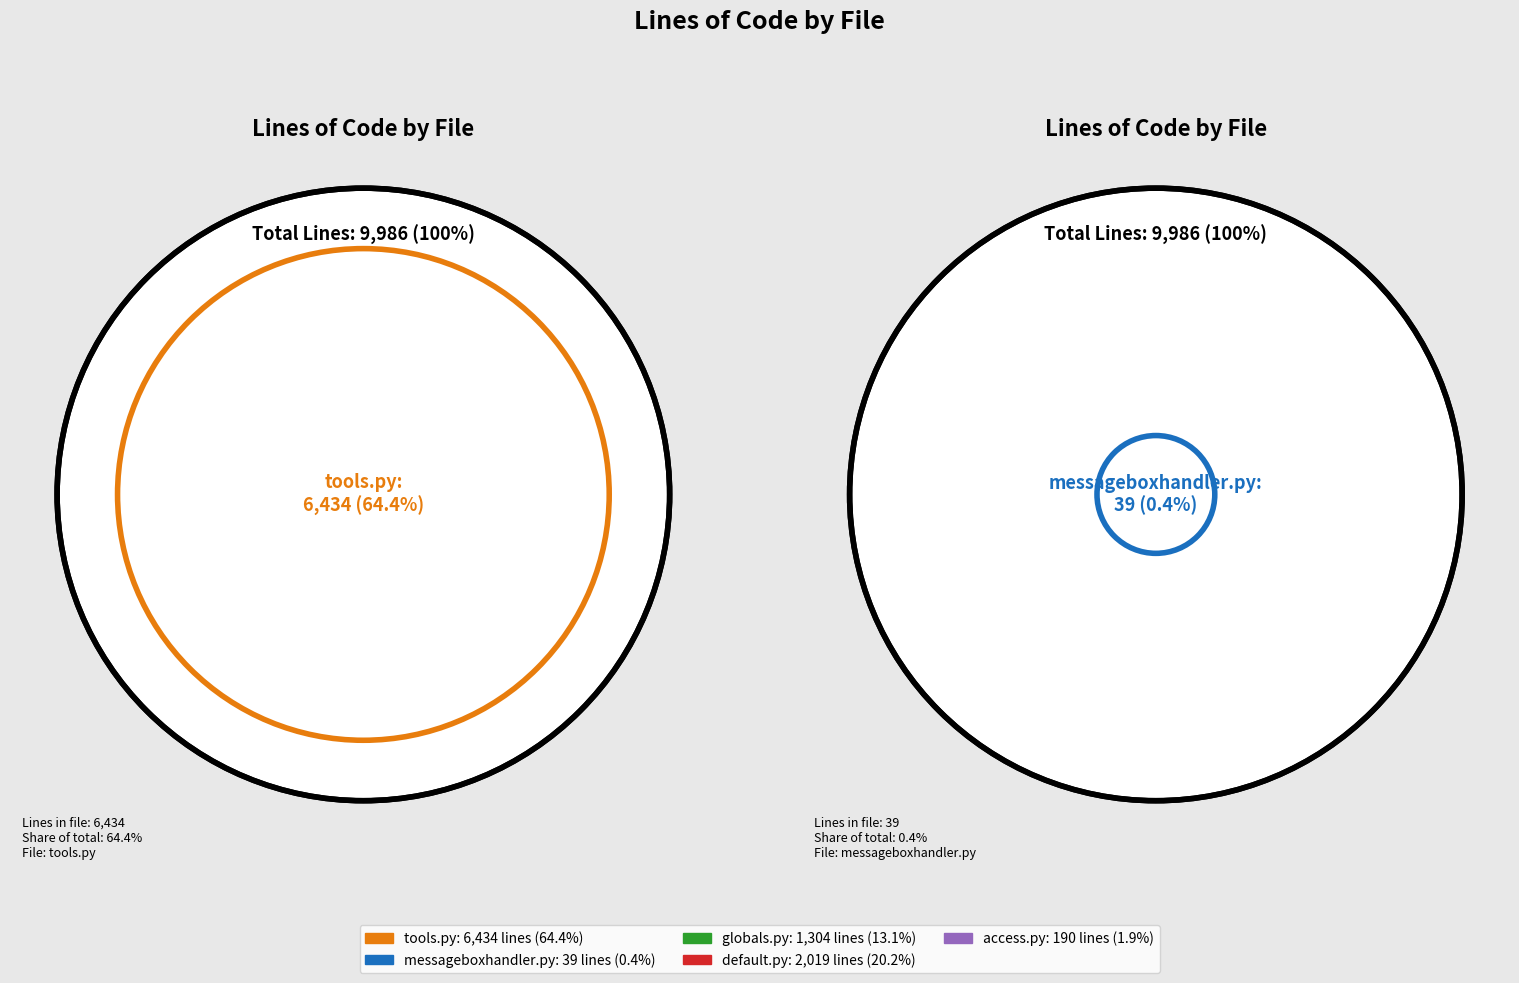

What portion of the pie excludes messageboxhandler.py?

99.6%